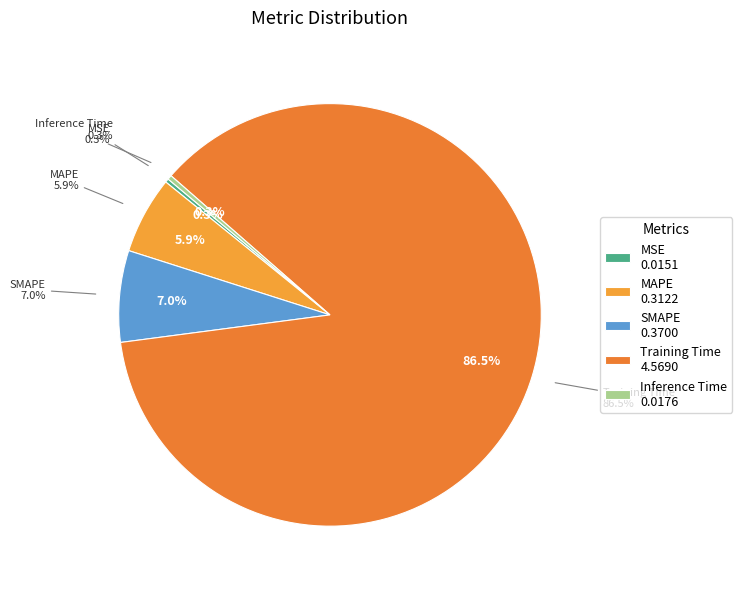

How many slices are in this pie chart?

5